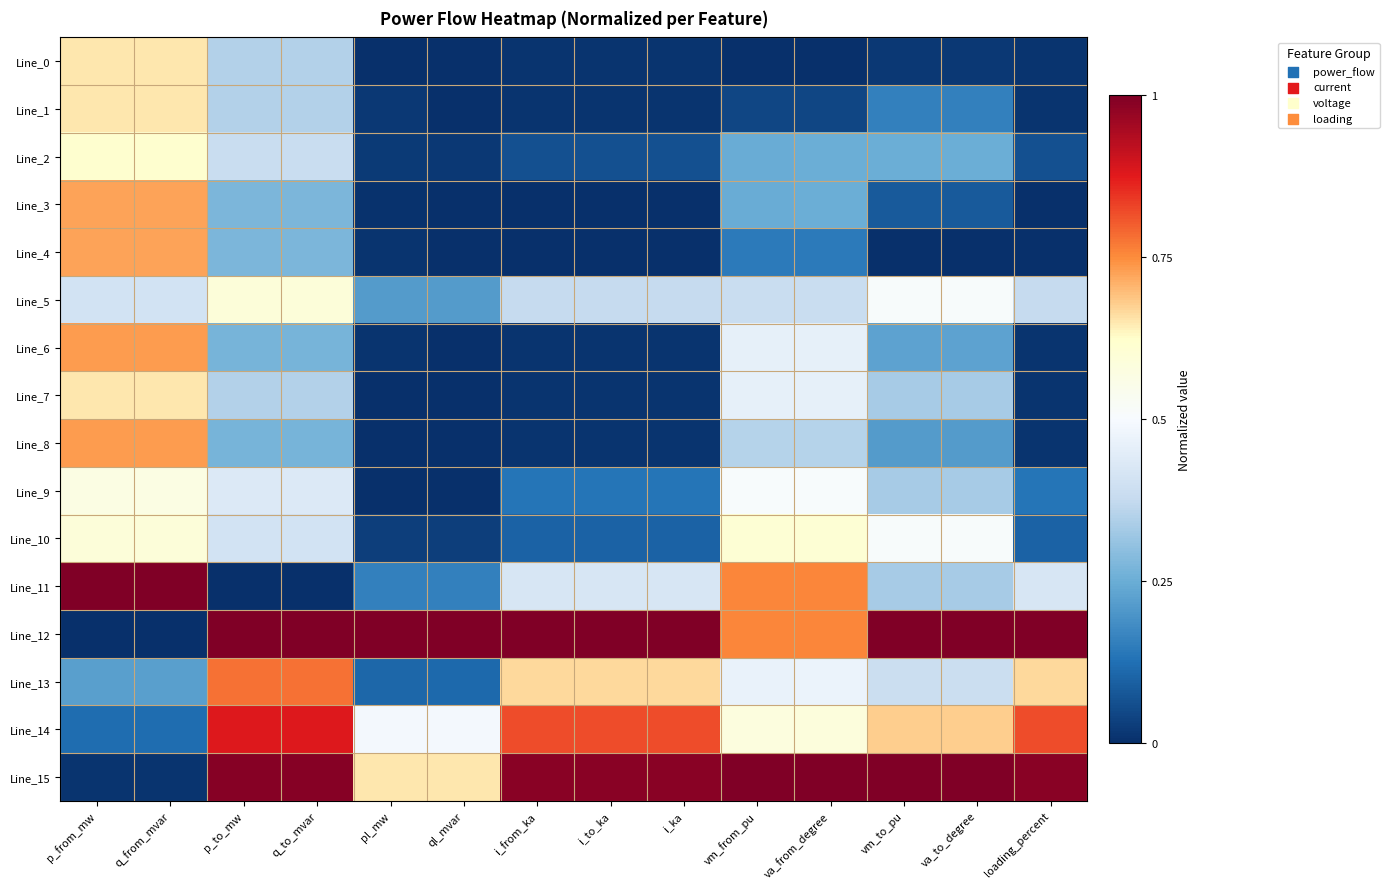

What is the greatest value displayed?

1.0